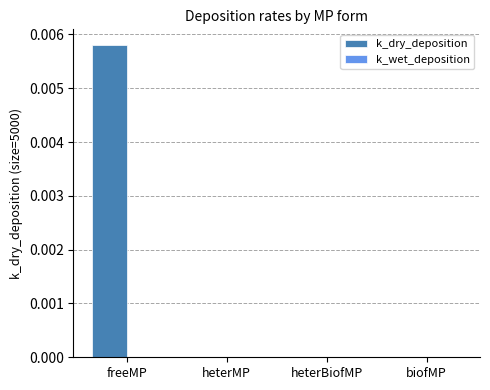

True or false: the data shows 0.0 at biofMP.

True